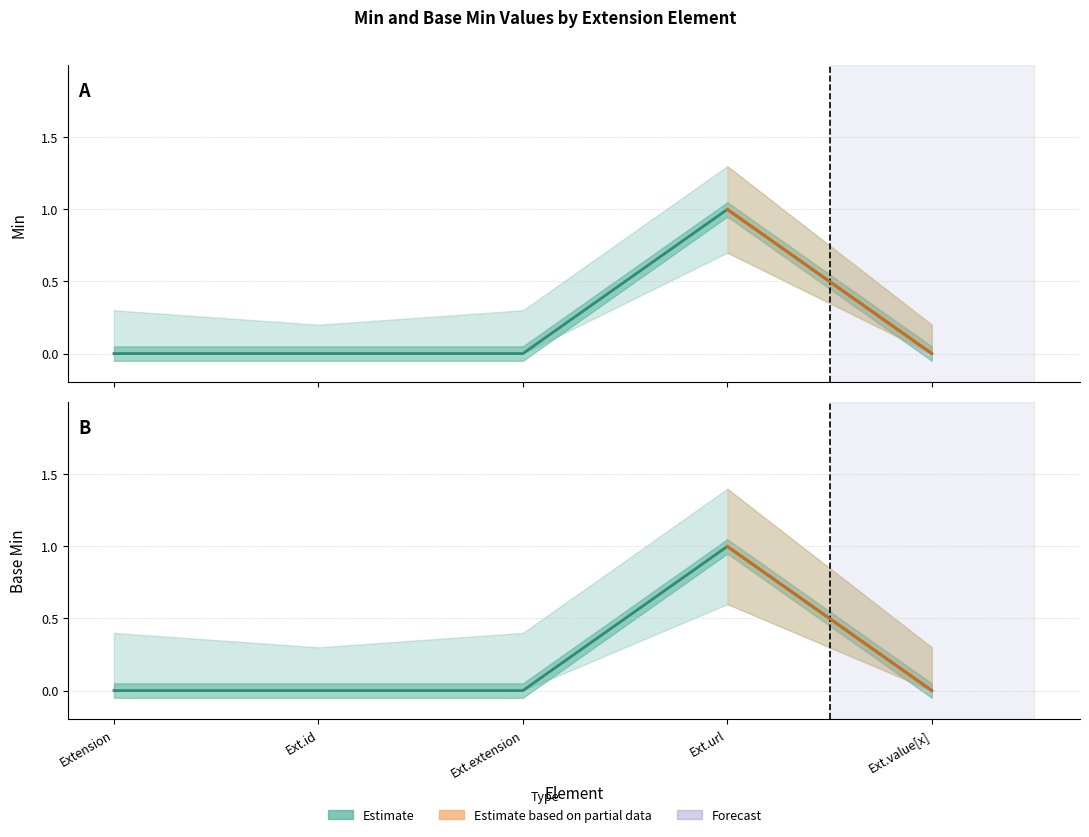

True or false: Min and Base Min intersect in this chart.

False